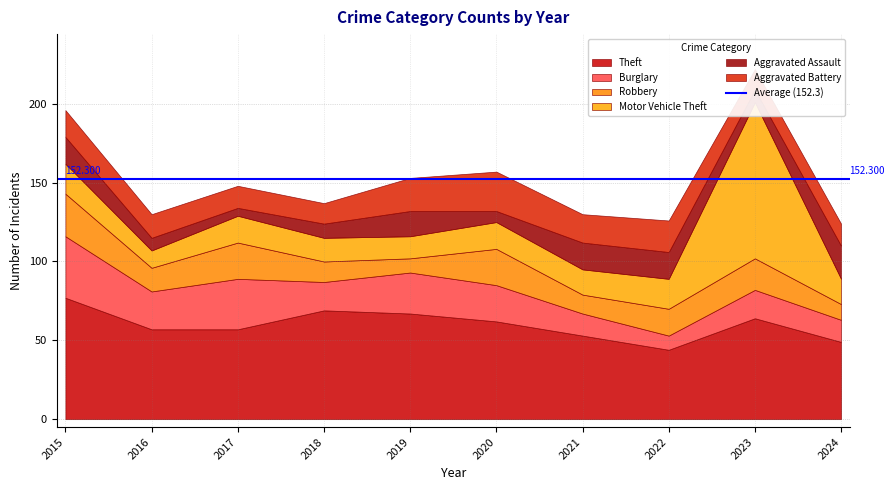

What is the total value across all series at 2023?

222